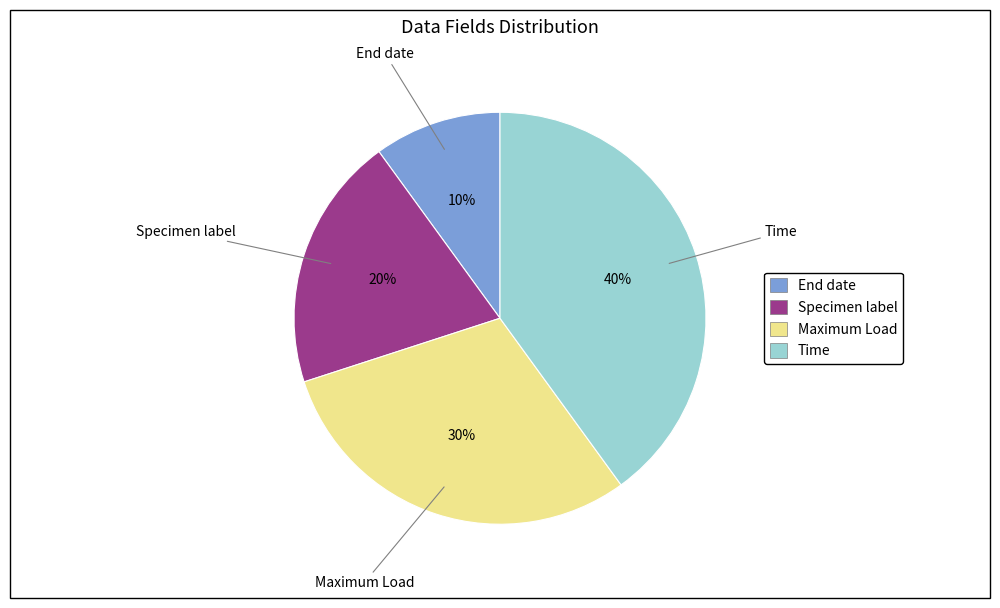

Is the sum of Specimen label and End date greater than half?

No